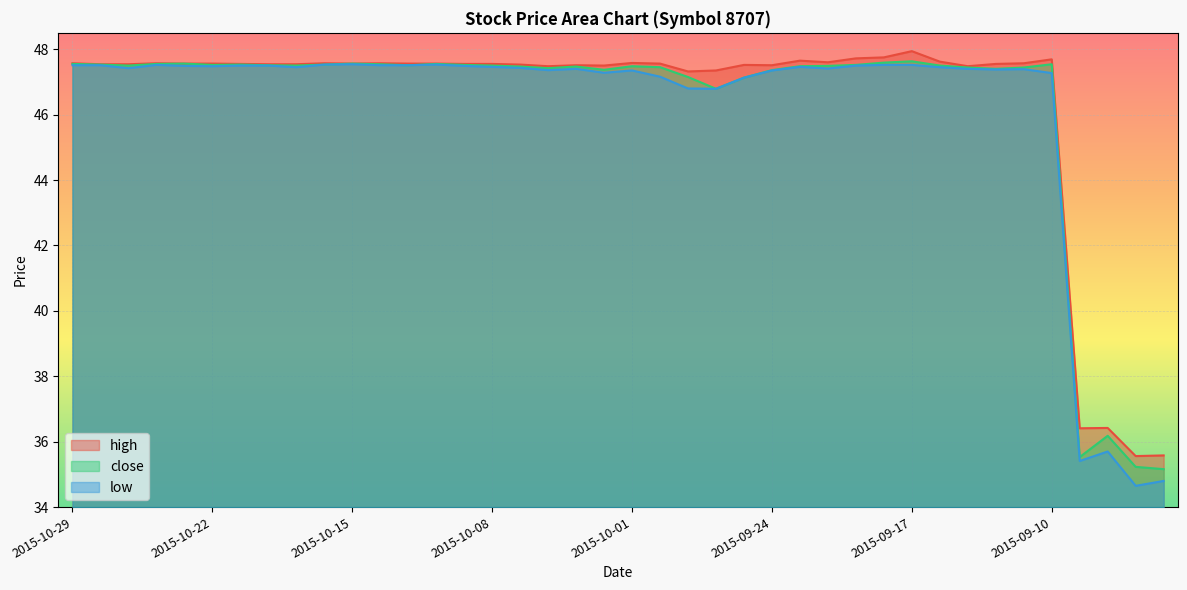

What is the sum of the low values at 2015-10-20 and 2015-09-17?

95.0